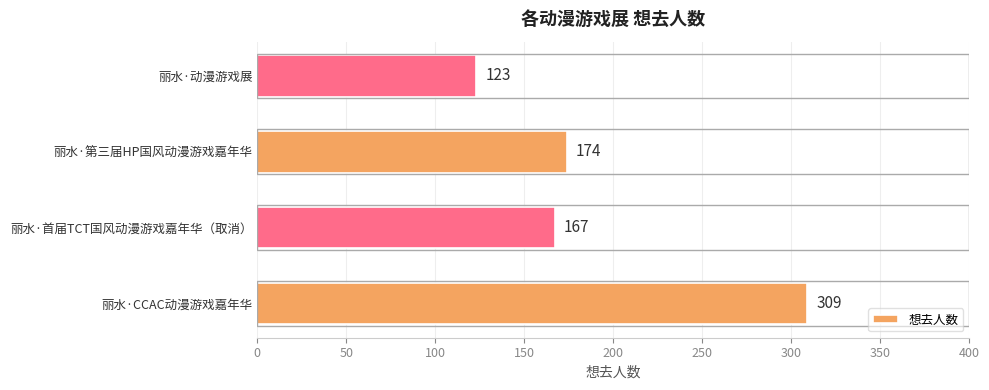

Which category has the lowest value across all series?

丽水·动漫游戏展